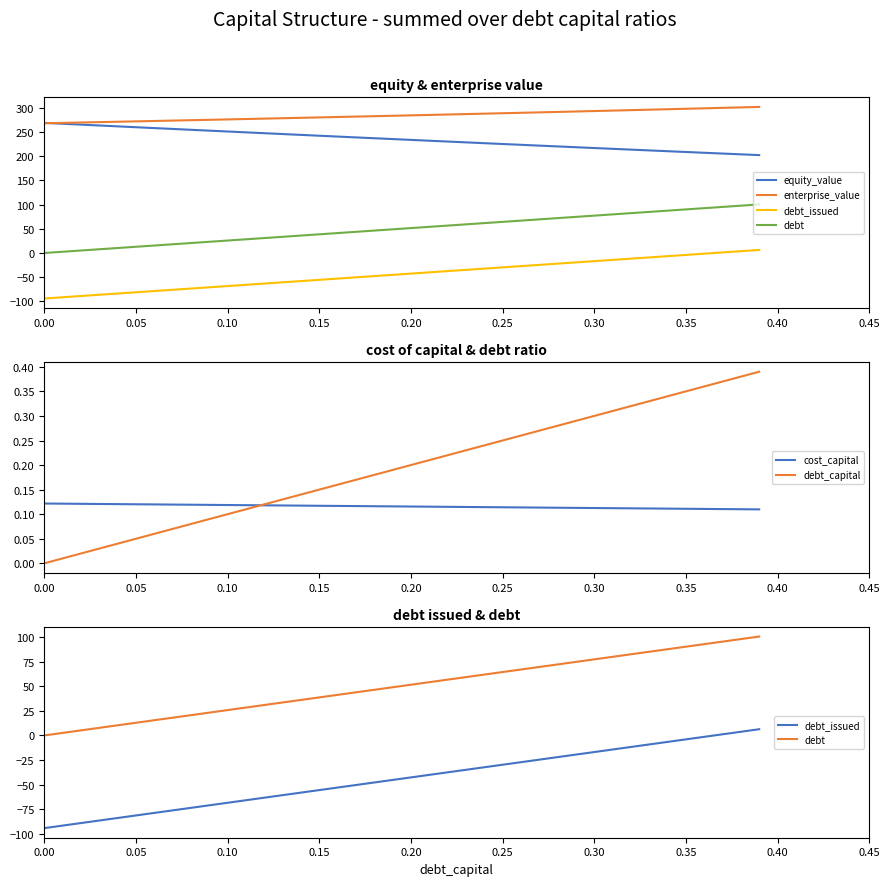

What is the spread (max minus min) of values at 0.20?

327.2